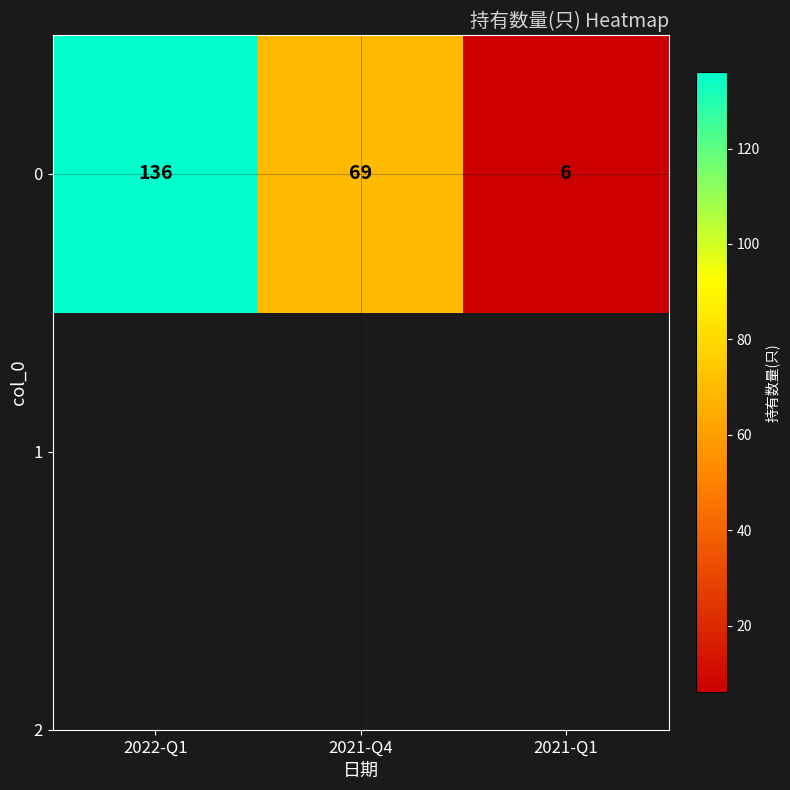

Is it true that the value at 2021-Q1 is 3?

False